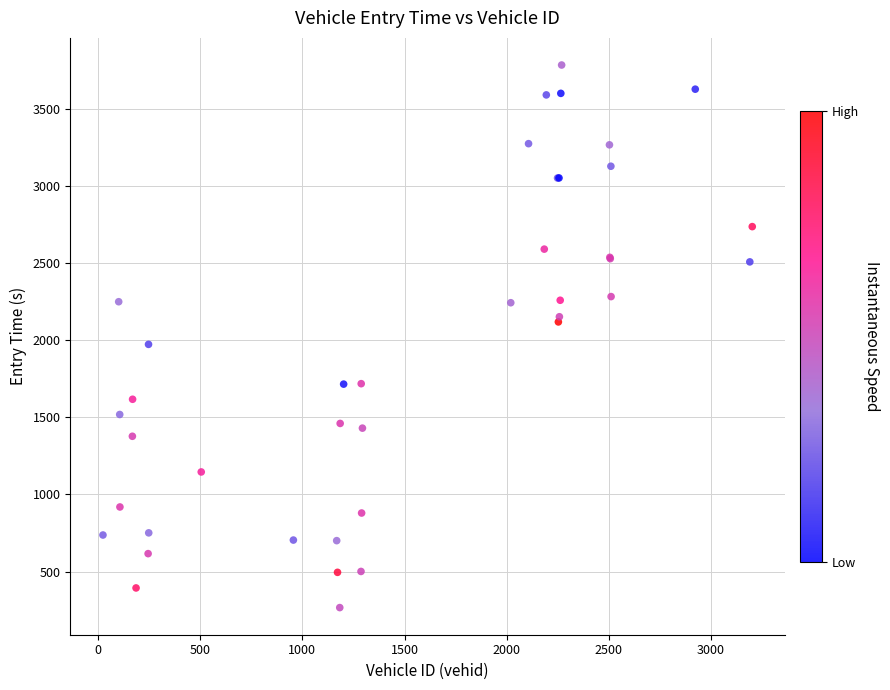

What Y value in the scatter plot is closest to 2024?

1972.0